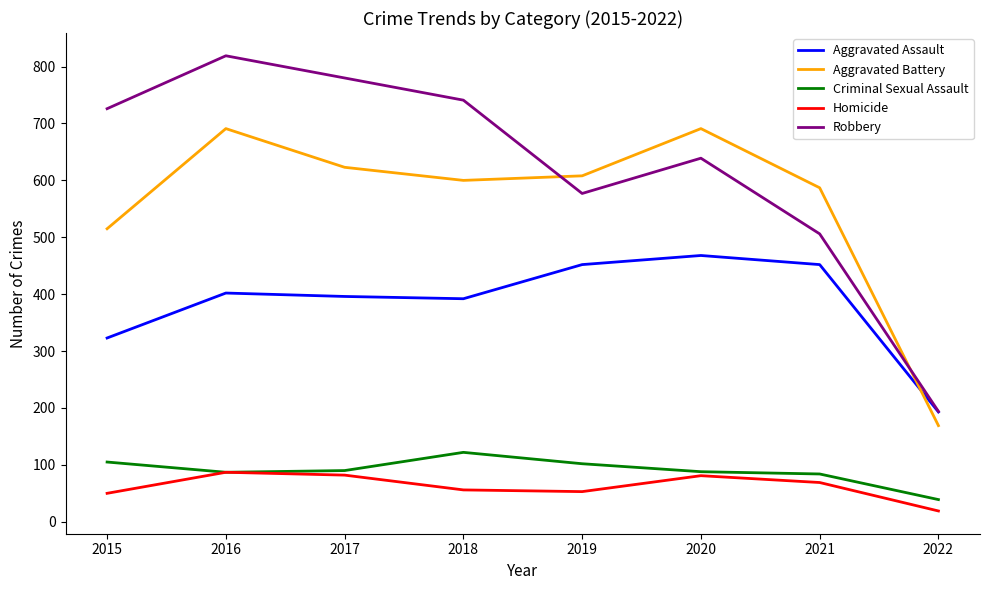

At which category is the sum across all series the highest?

2016